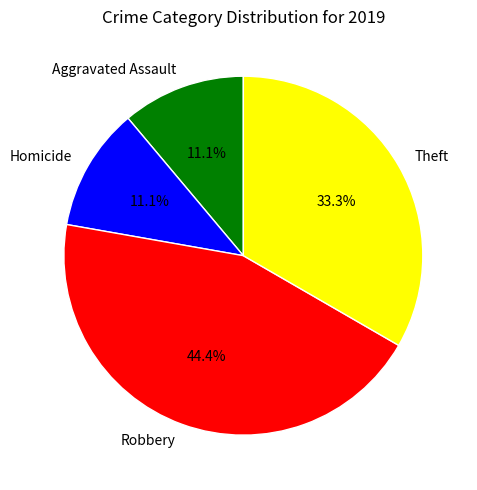

Which category has the biggest portion of the pie?

Robbery